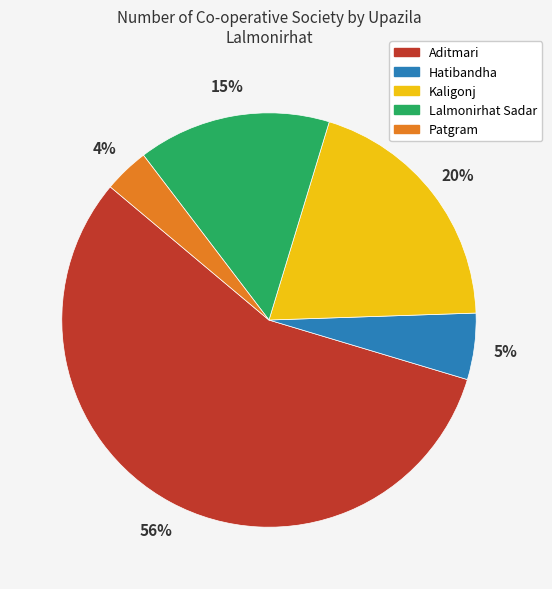

Is it true that Kaligonj is 20% of the pie?

True